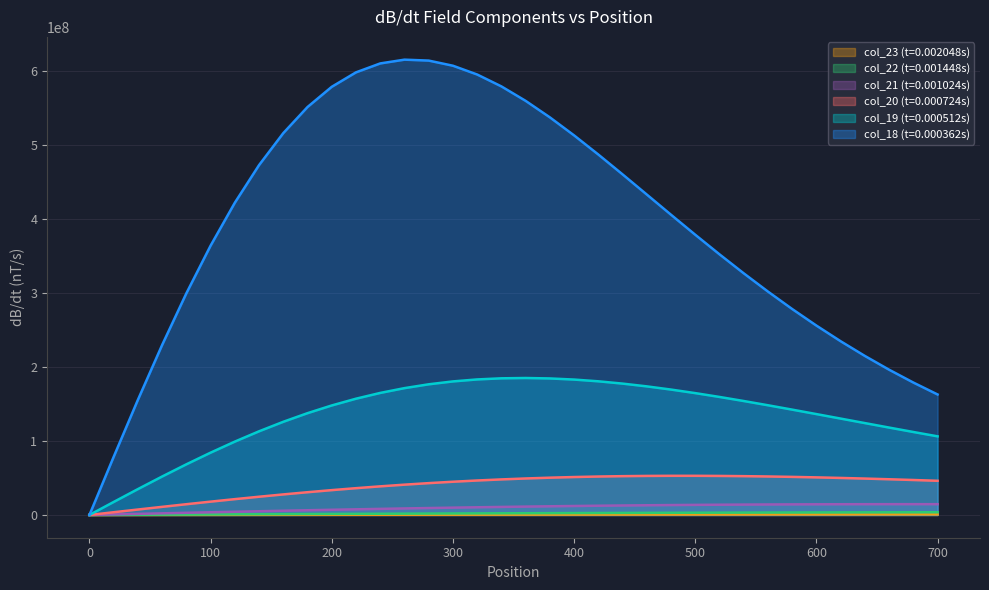

At how many categories does at least one series exceed 168364536?

32